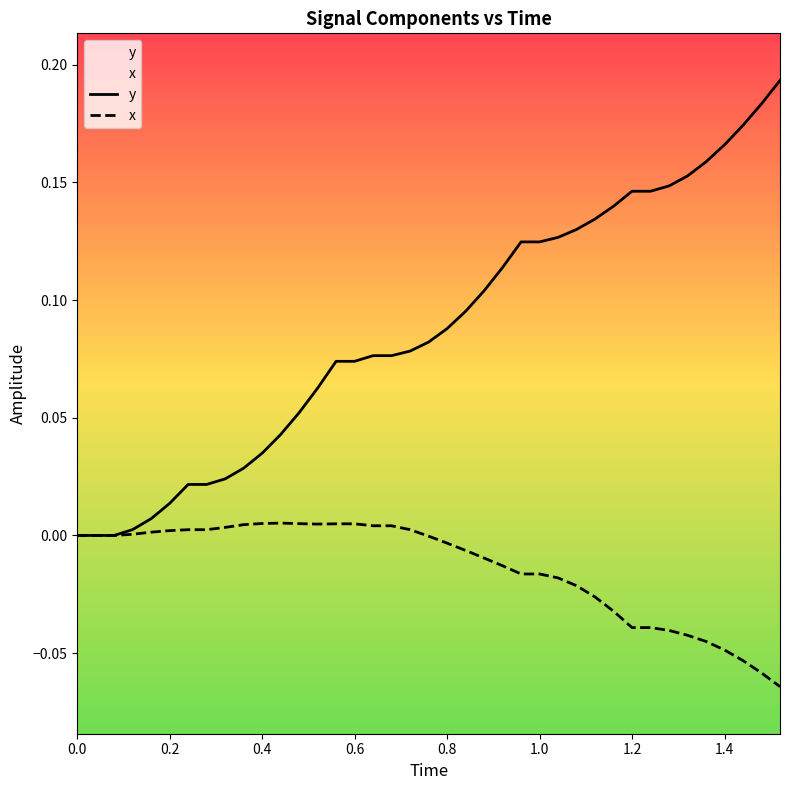

Which series has the largest total across all categories?

y